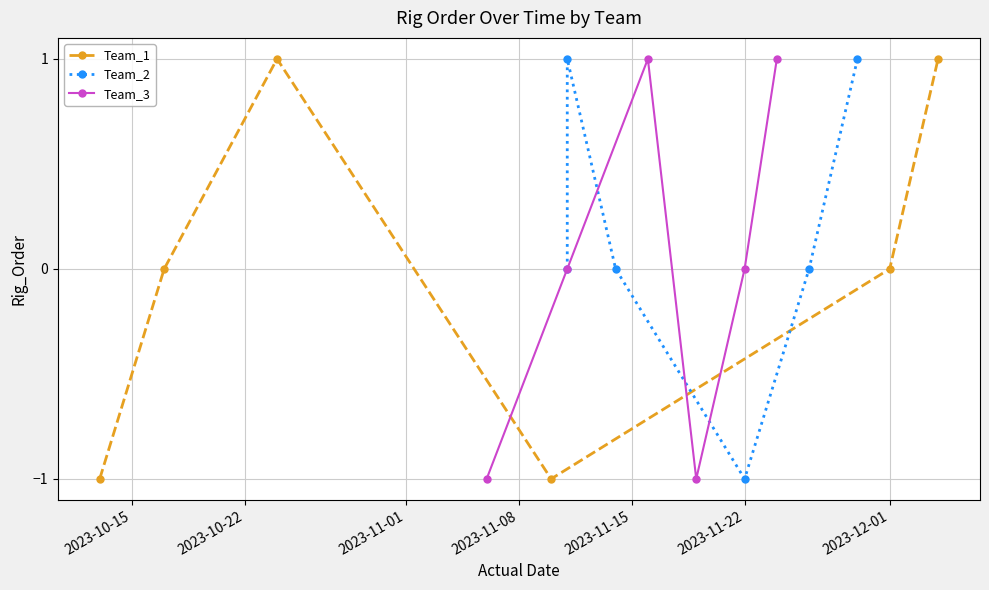

What is the value of the Team_1 point at the 4th from the left?

-1